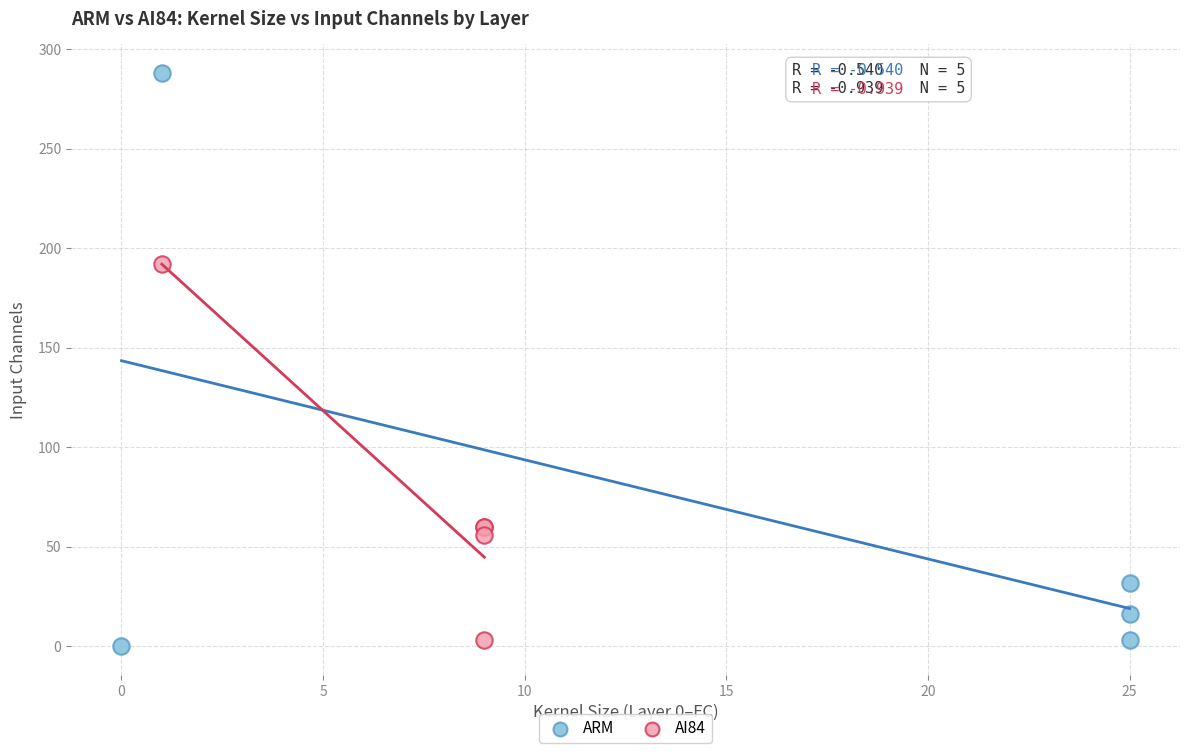

Which series has the widest spread of Y values?

ARM